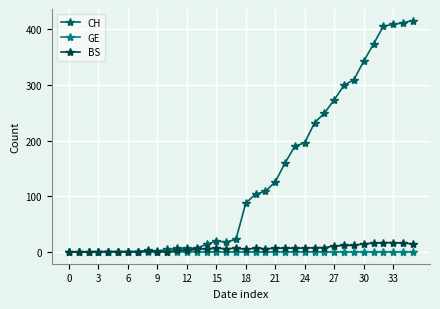

Which series has the largest total across all categories?

CH